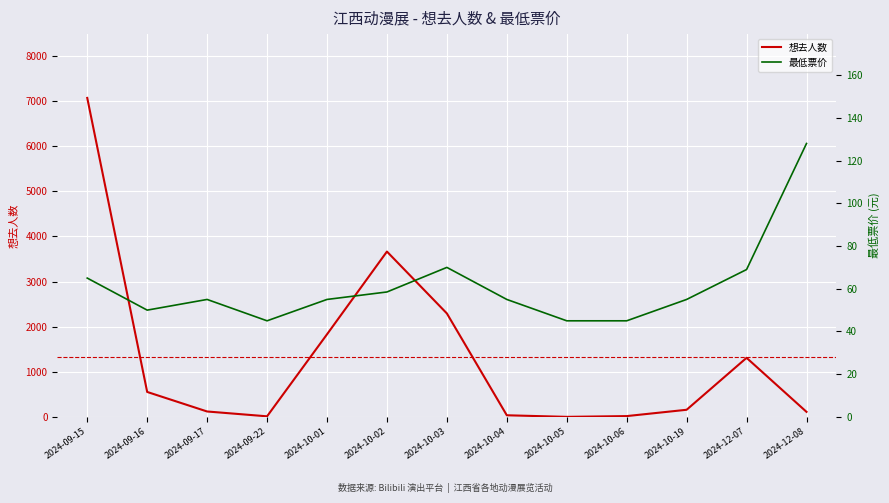

At 2024-09-16, list the series in order from smallest to largest.

最低票价, 想去人数